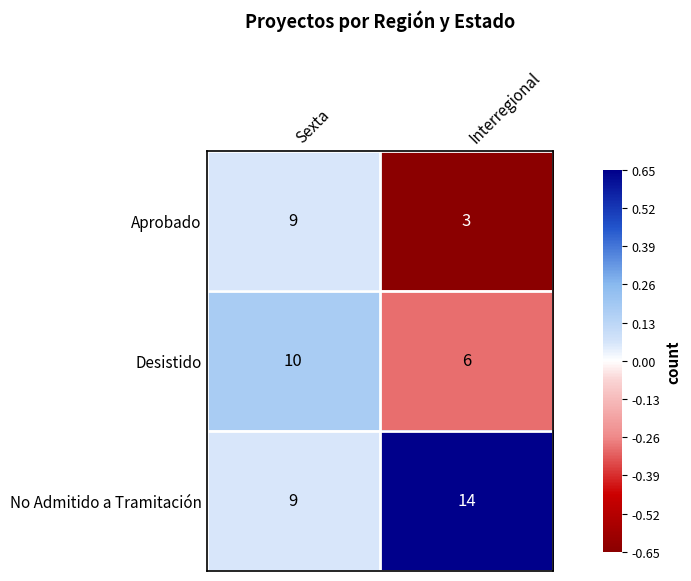

Which series has the largest range (max minus min)?

Aprobado